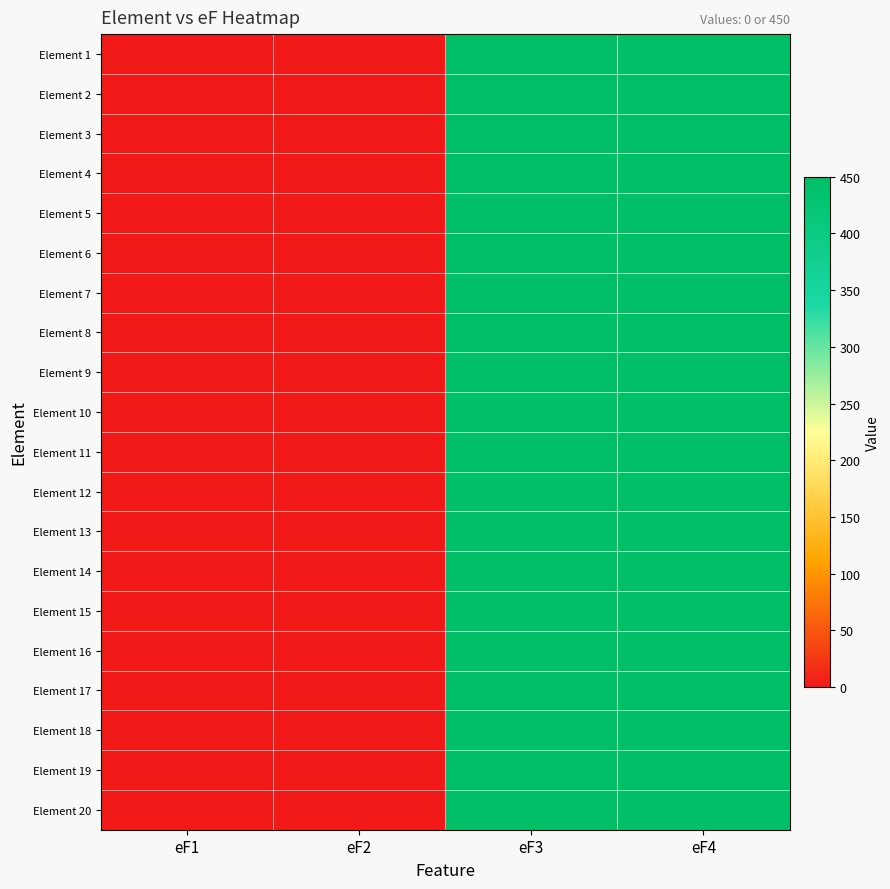

Which series changed the most between eF1 and eF4?

Element 1